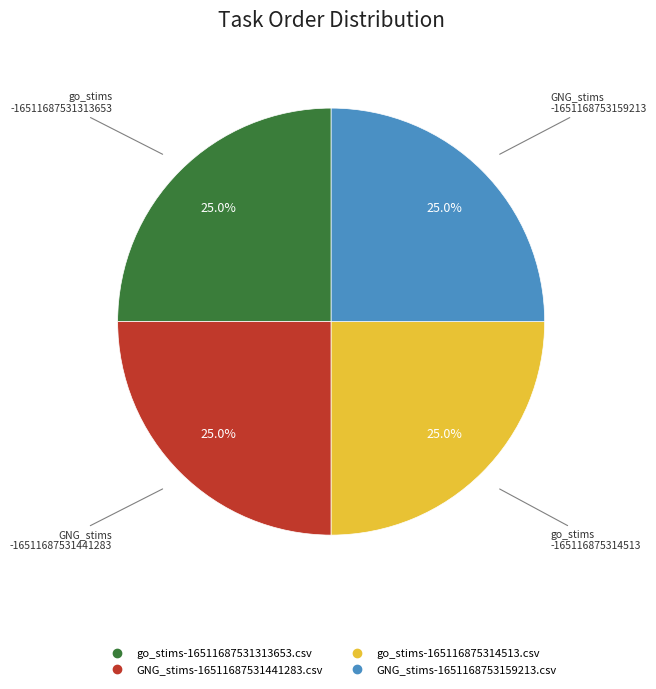

Does any single category account for the majority?

No